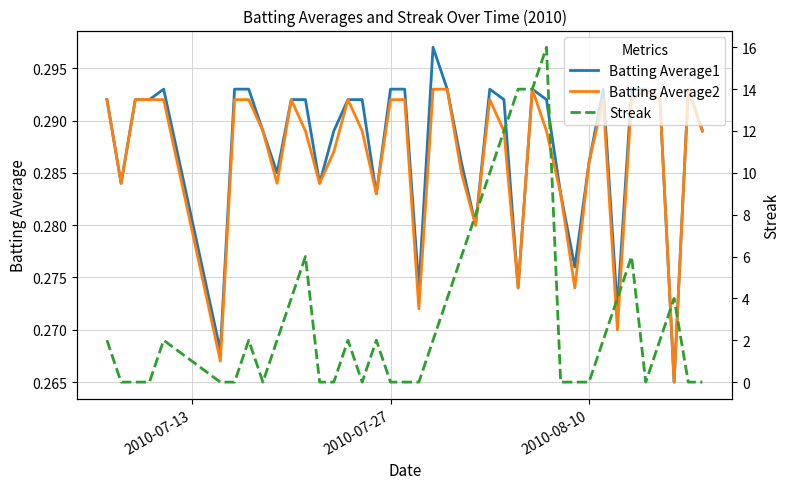

At how many categories does at least one series exceed 2?

13